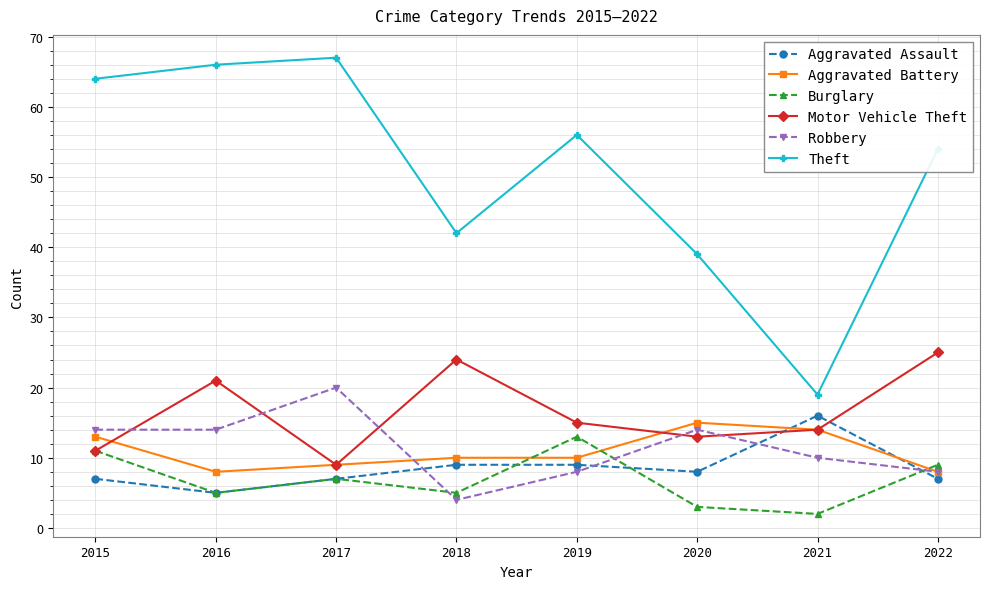

Reading right to left, list all the values displayed in this chart.

Aggravated Assault: 7	16	8	9	9	7	5	7
Aggravated Battery: 8	14	15	10	10	9	8	13
Burglary: 9	2	3	13	5	7	5	11
Motor Vehicle Theft: 25	14	13	15	24	9	21	11
Robbery: 8	10	14	8	4	20	14	14
Theft: 54	19	39	56	42	67	66	64